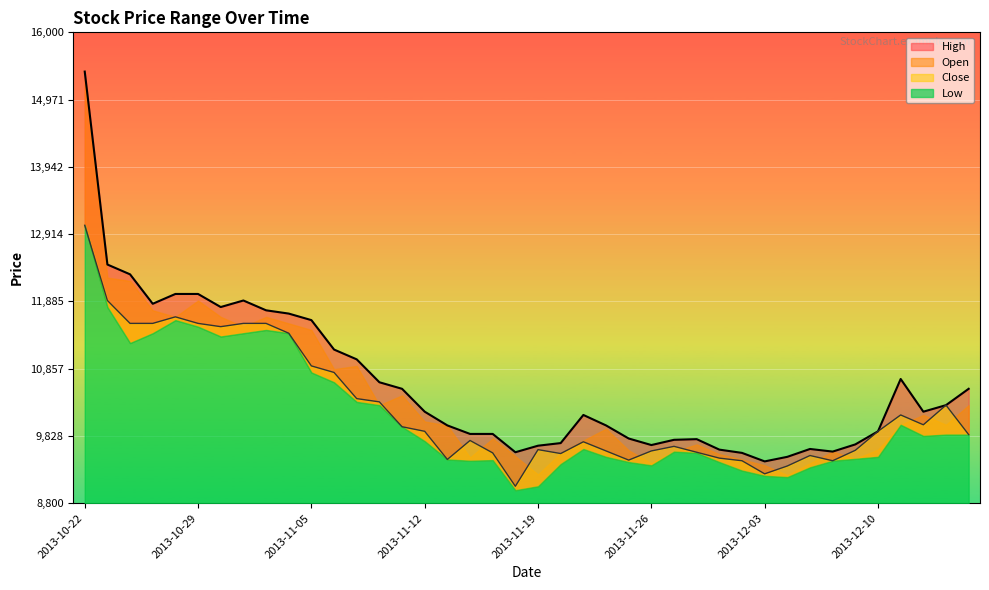

At how many categories does at least one series exceed 14143?

1